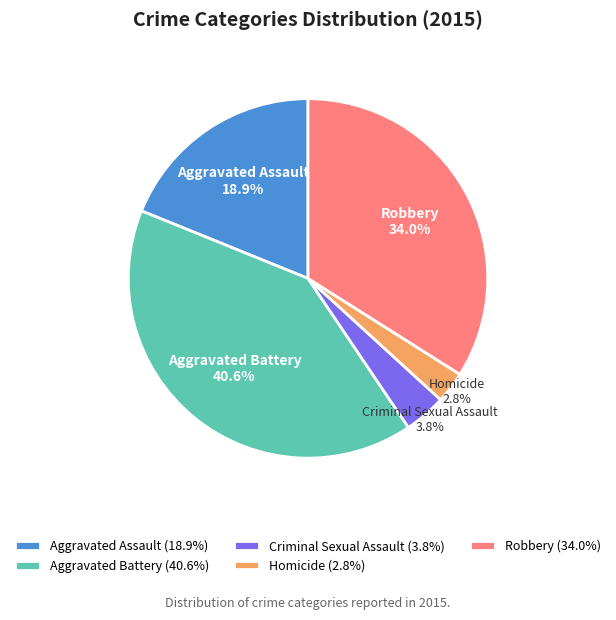

Rank the categories by value from lowest to highest.

Homicide, Criminal Sexual Assault, Aggravated Assault, Robbery, Aggravated Battery